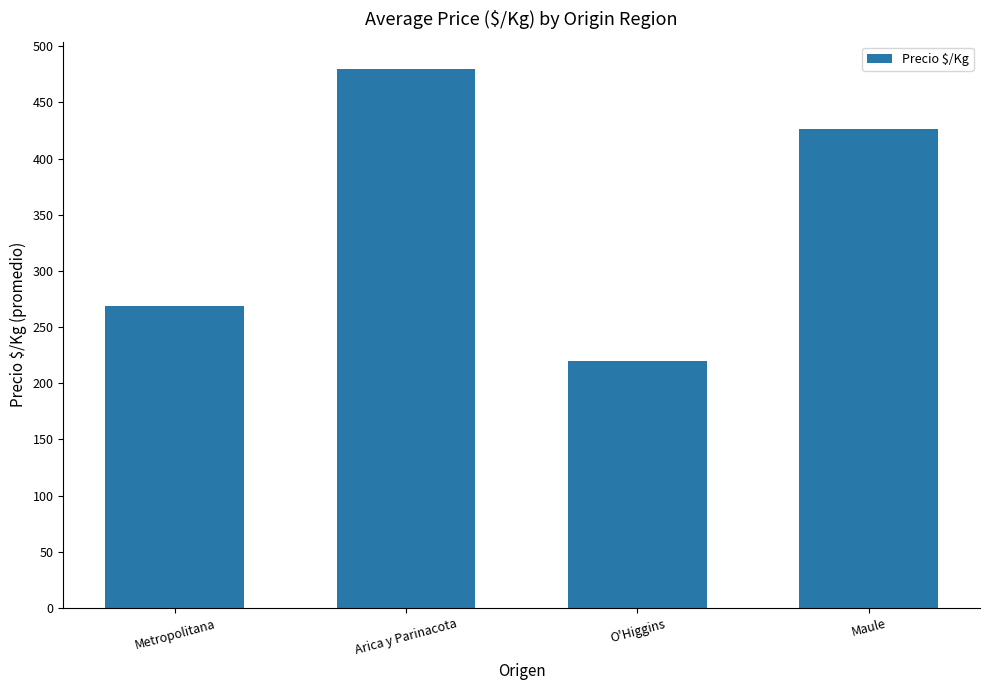

List the labels in order of value, largest first.

Arica y Parinacota, Maule, Metropolitana, O'Higgins